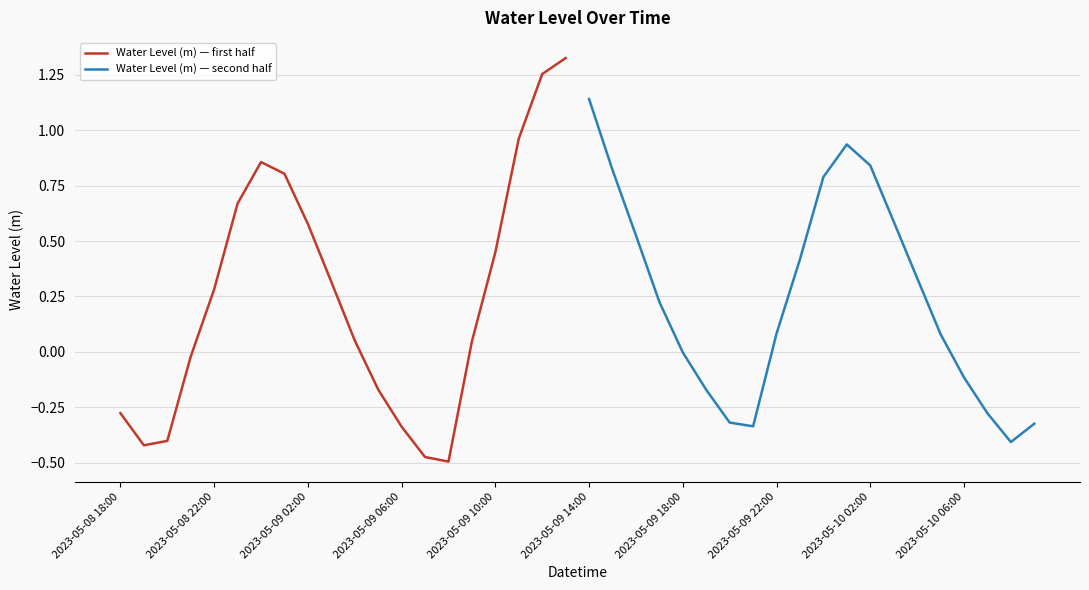

Count the number of categories in the chart.

20